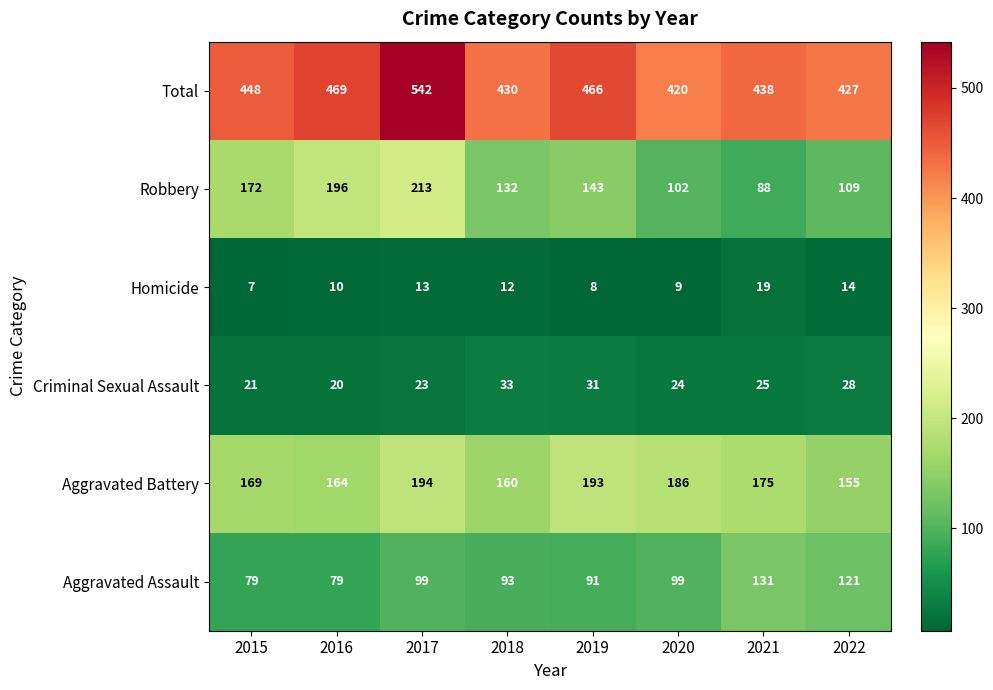

What is the spread (max minus min) of values at 2018?

418